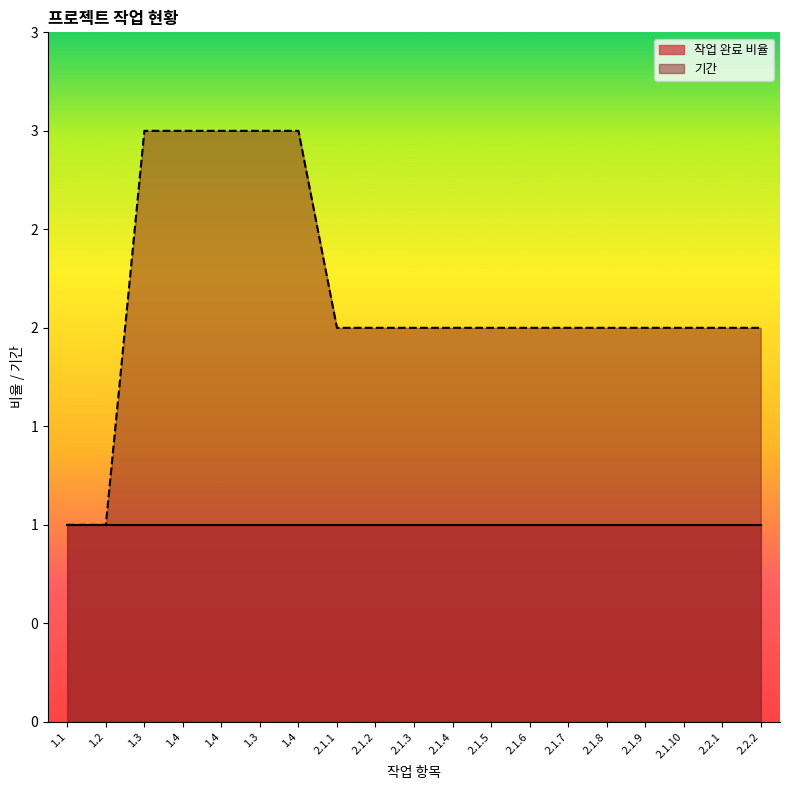

Does the chart display data point markers on the line(s)?

No